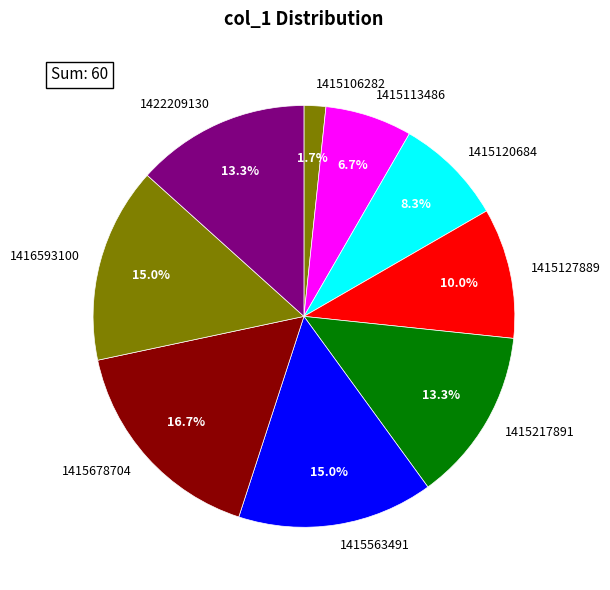

To the nearest percent, what portion does 1416593100 represent?

15%